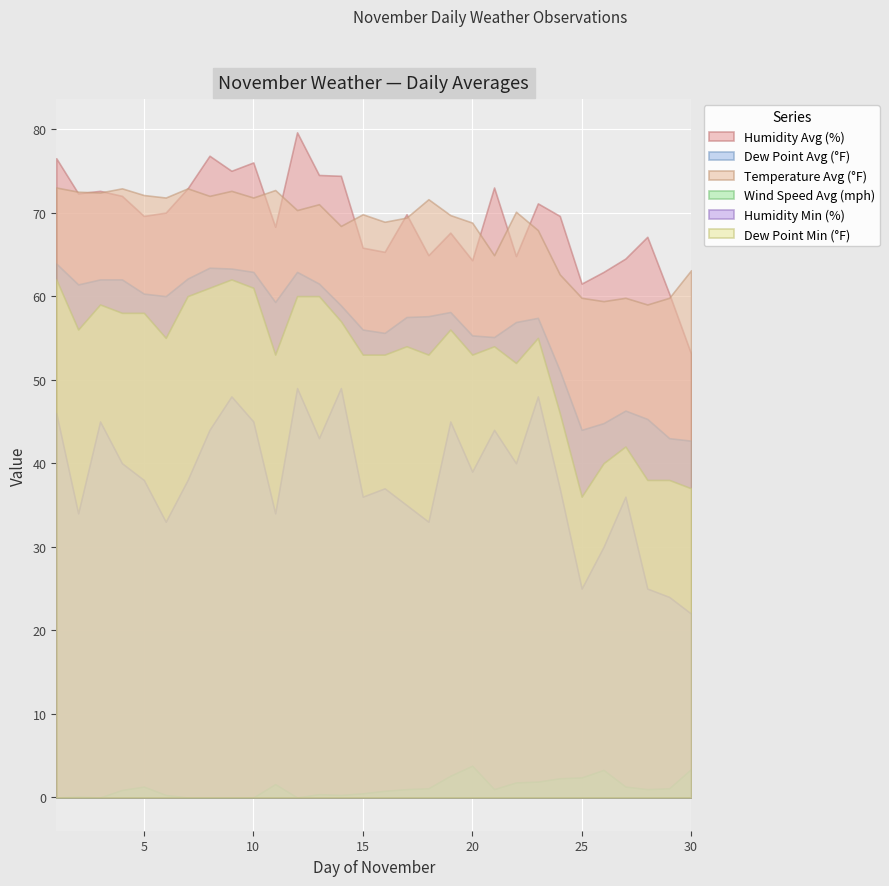

Where do Humidity Avg (%) and Temperature Avg (°F) first cross each other?

1 and 2